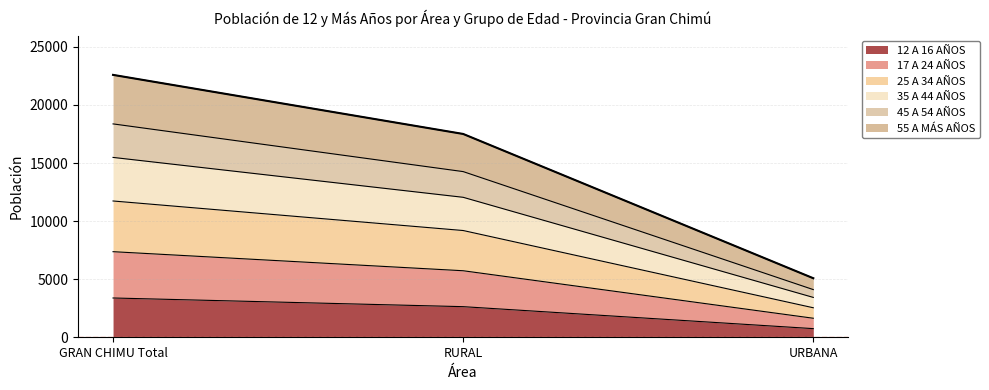

At which category is the sum across all series the highest?

GRAN CHIMU Total